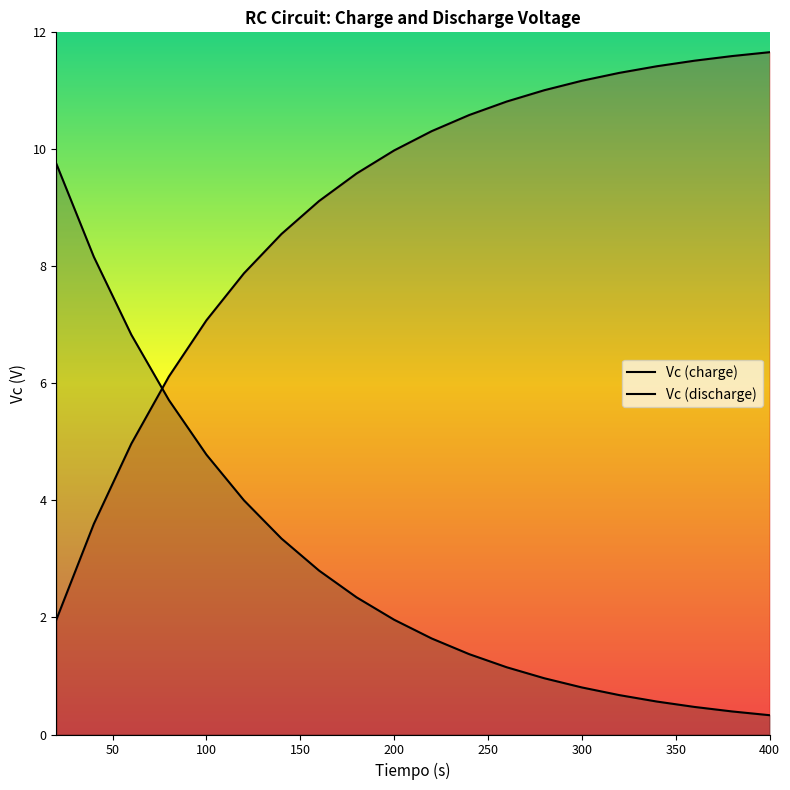

Rank the series by their average value, from highest to lowest.

Vc (charge), Vc (discharge)